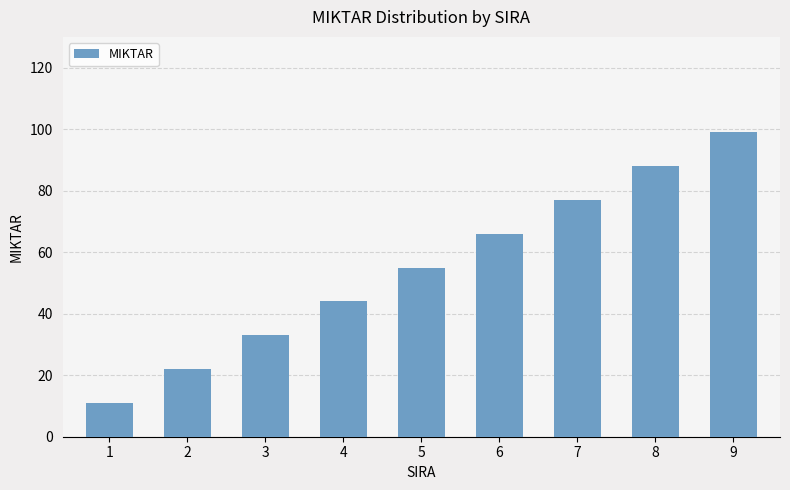

What is the greatest value displayed?

99